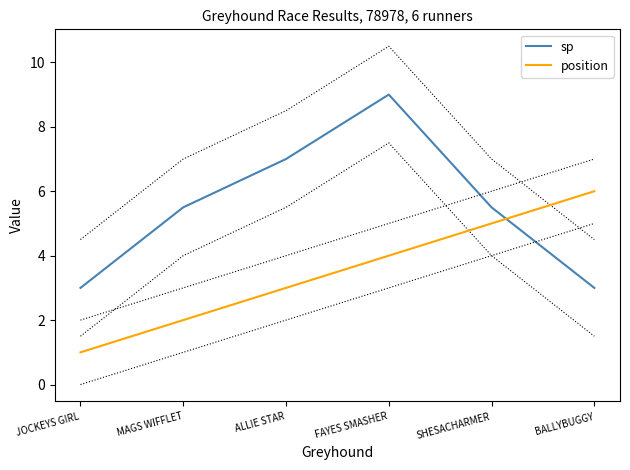

Which series has the largest total across all categories?

sp